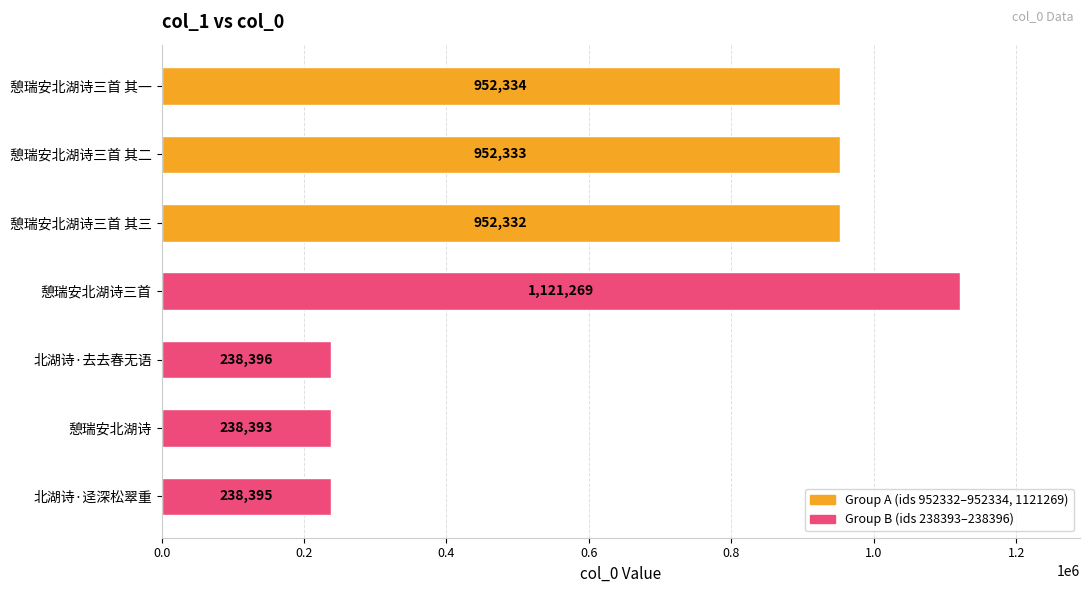

Reading top to bottom, list all the values displayed in this chart.

憩瑞安北湖诗三首 其一=952334	憩瑞安北湖诗三首 其二=952333	憩瑞安北湖诗三首 其三=952332	憩瑞安北湖诗三首=1121269	北湖诗·去去春无语=238396	憩瑞安北湖诗=238393	北湖诗·迳深松翠重=238395